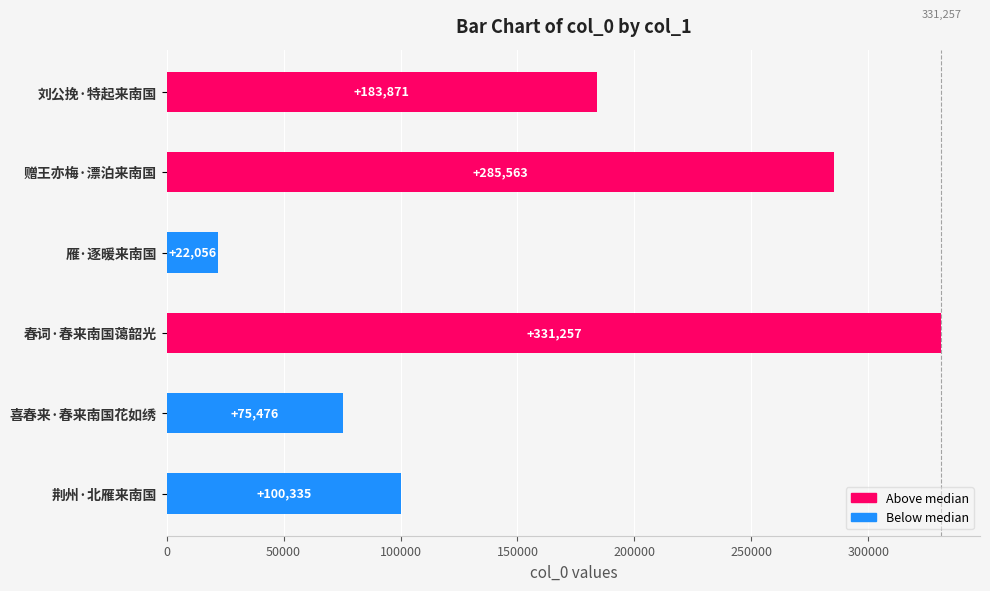

What is the difference between the second highest and minimum values?

263507